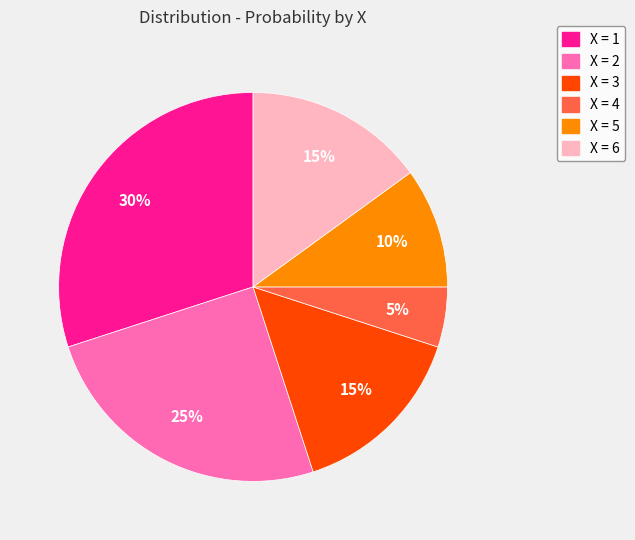

Does any single category account for the majority?

No